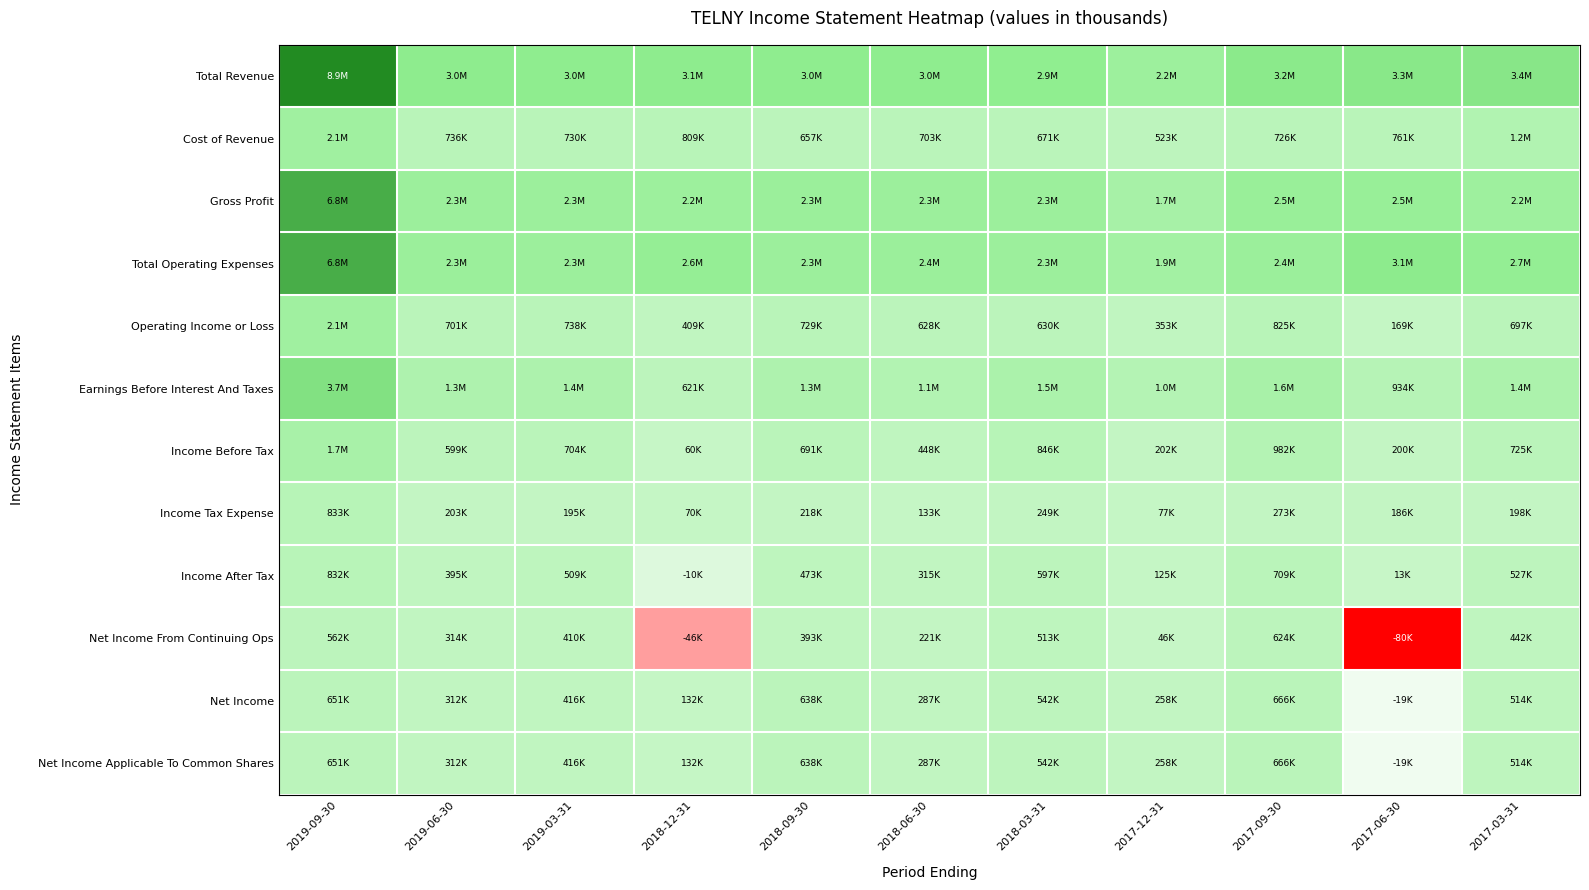

What is the total value across all series at 2018-06-30?

11721000